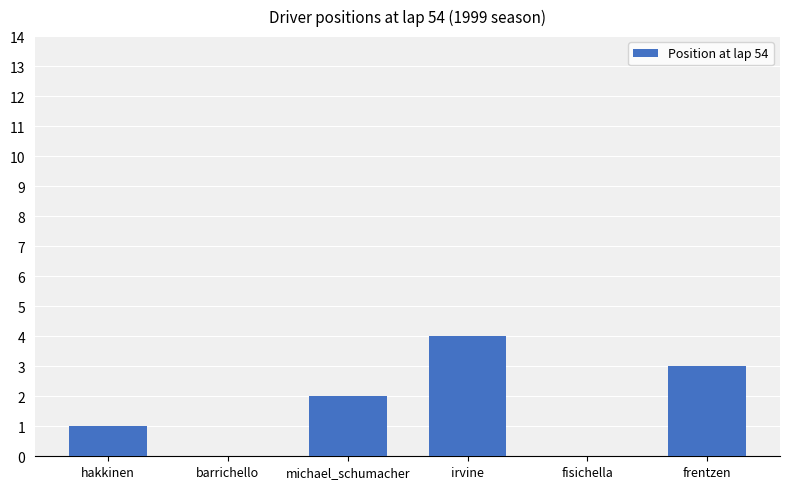

The chart shows a value of 1 at hakkinen. True or false?

True